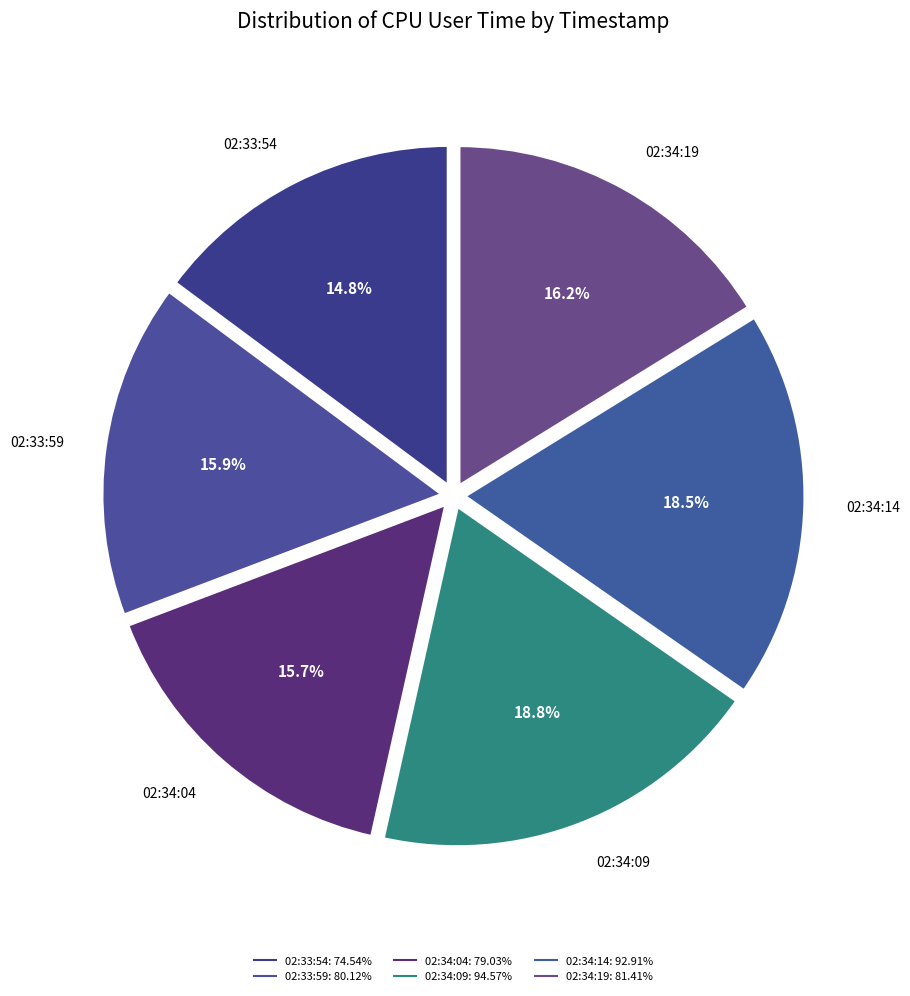

What is the smallest slice in the pie chart?

02:33:54